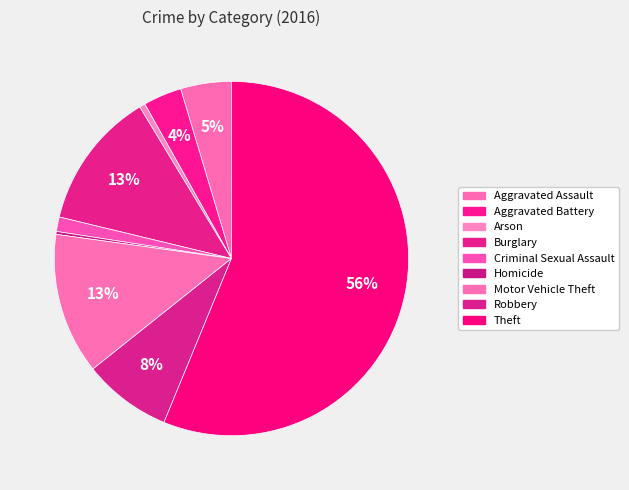

Is it true that Arson is 11% of the pie?

False